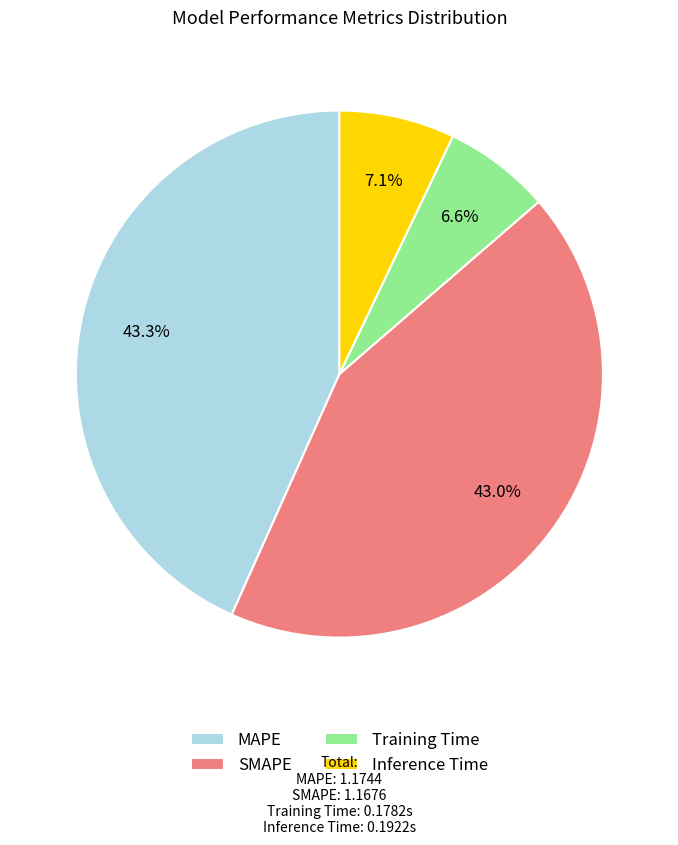

Does Training Time represent more than half of the total?

No